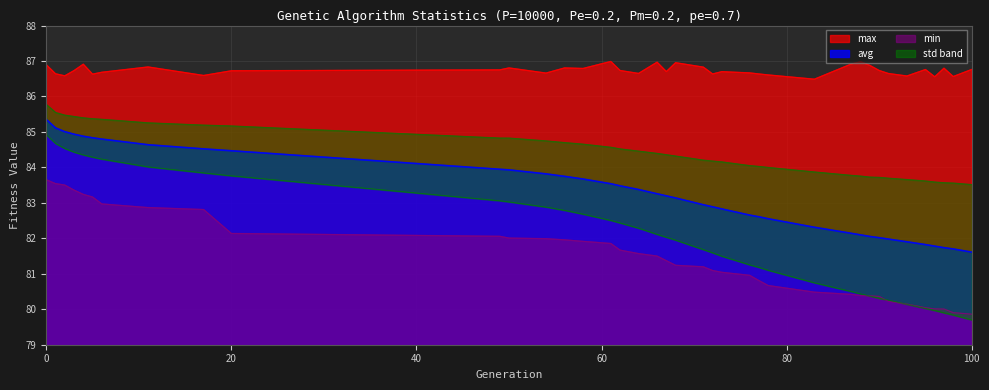

What is the maximum value for min?

83.7